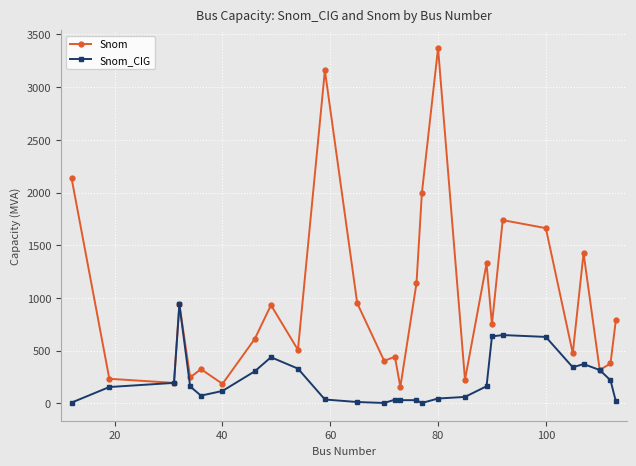

True or false: Snom_CIG has more than 1 points higher than both neighbors.

True